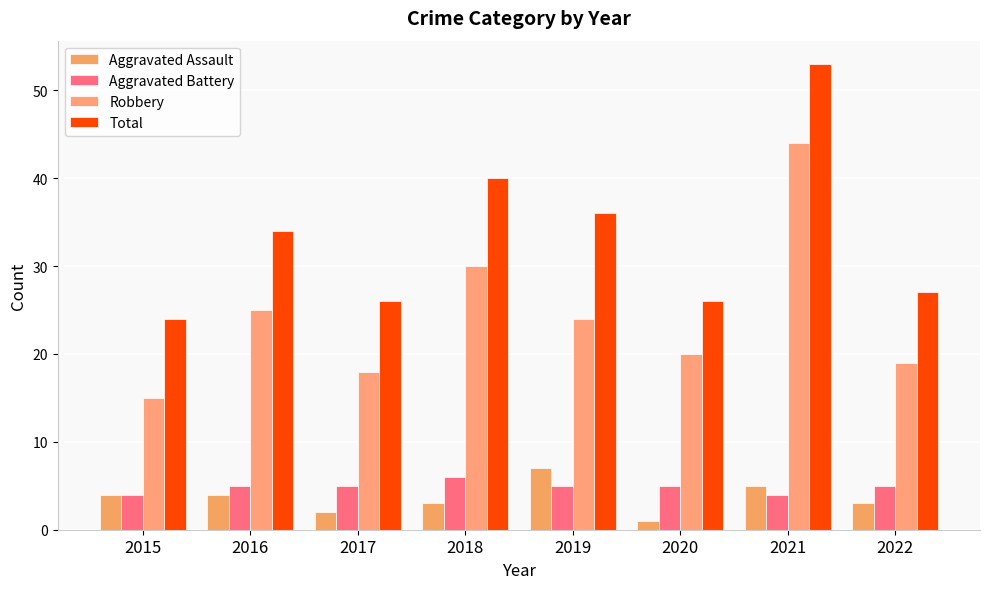

What is the greatest value displayed?

53